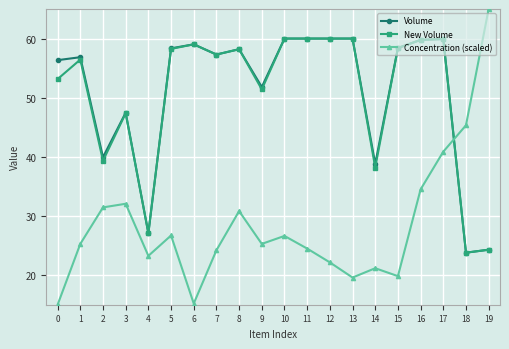

True or false: Volume and Concentration (scaled) cross at least once.

True